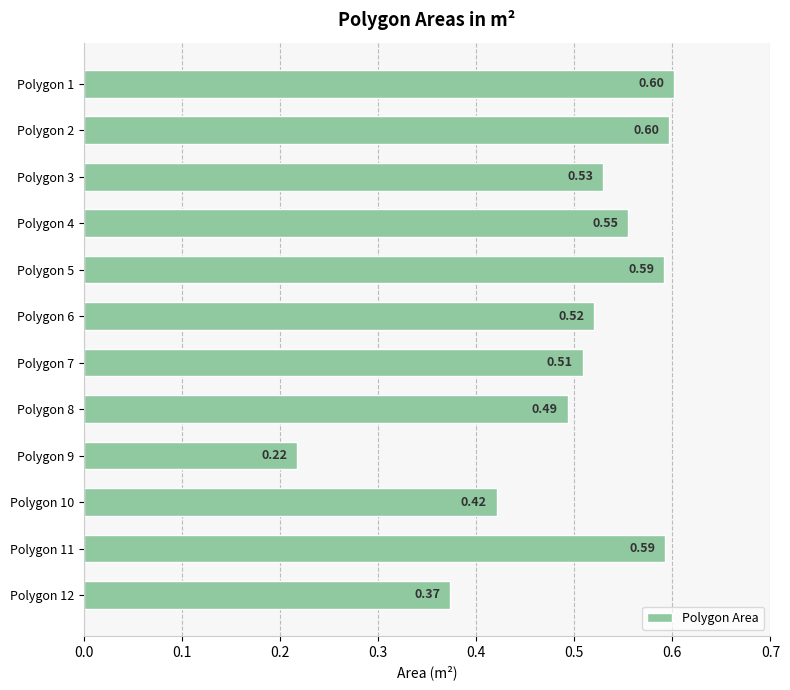

Between Polygon 3 and Polygon 10, which is larger?

Polygon 3